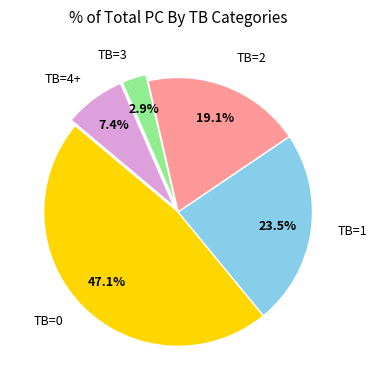

Does any single category account for the majority?

No